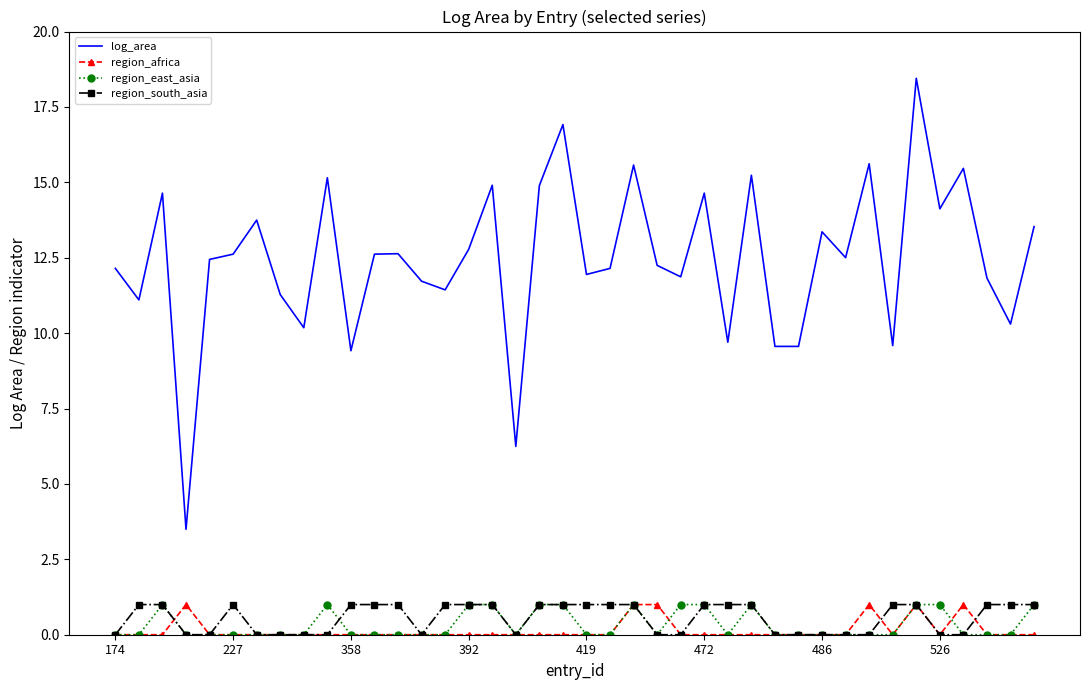

True or false: log_area and region_africa intersect in this chart.

False